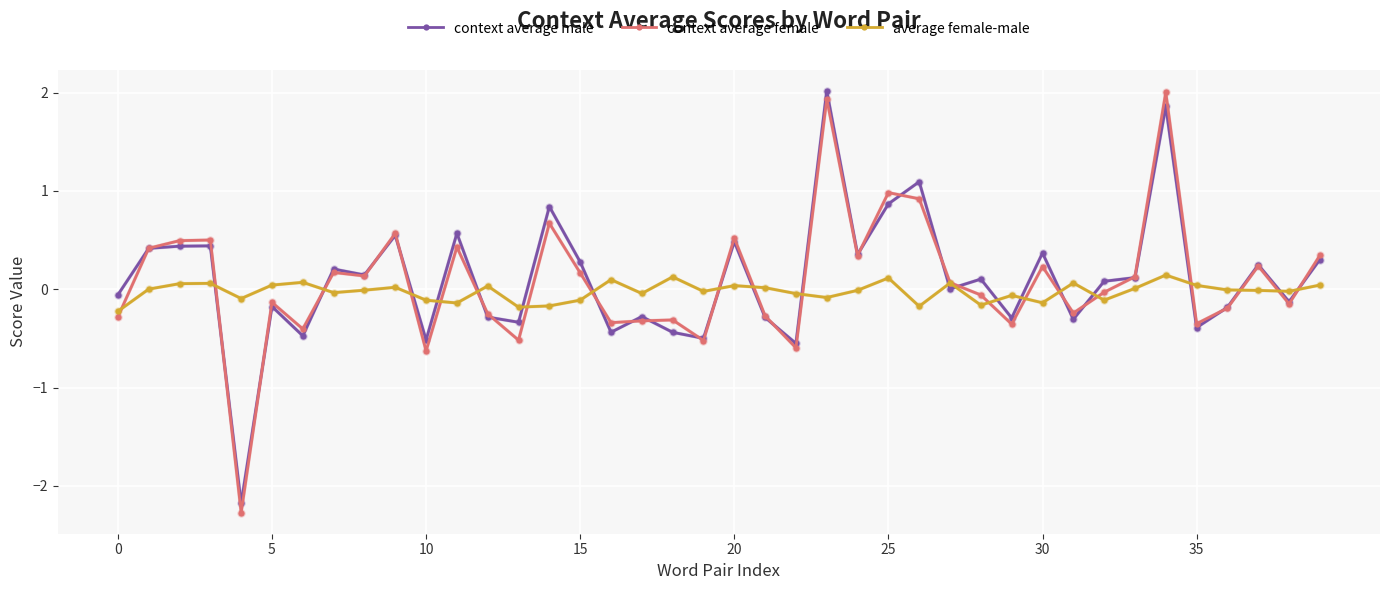

How many lines are shown in the chart?

3